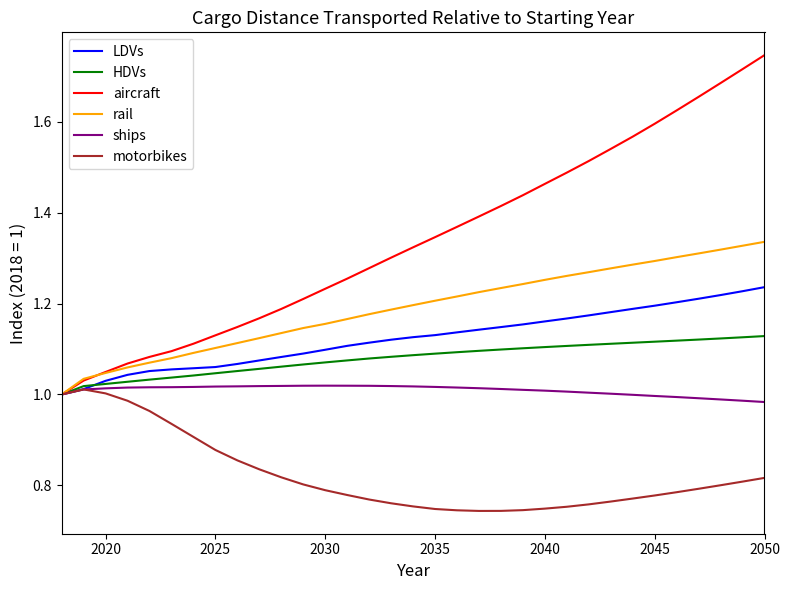

Which series has the largest total across all categories?

aircraft